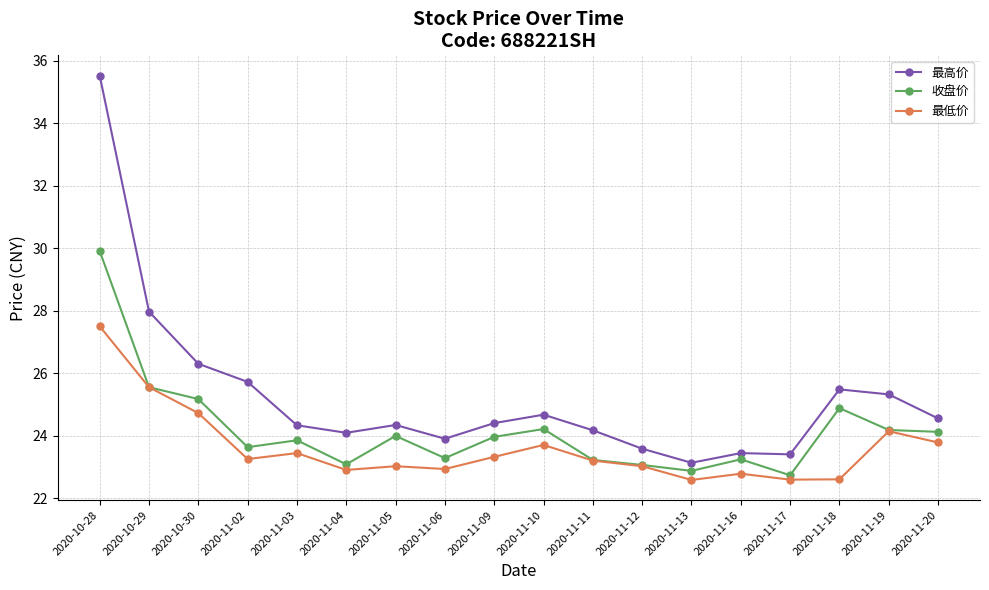

Count the number of categories in the chart.

18